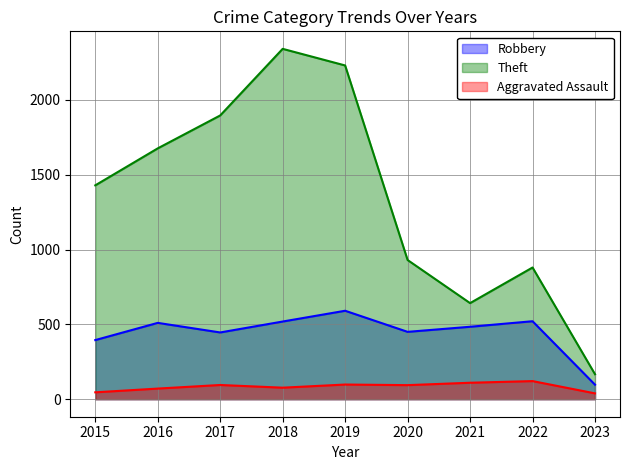

Reading right to left, list all the values displayed in this chart.

Robbery: 97	521	484	450	591	519	446	510	395
Theft: 167	880	642	930	2230	2341	1896	1676	1429
Aggravated Assault: 39	121	110	94	98	77	95	71	46